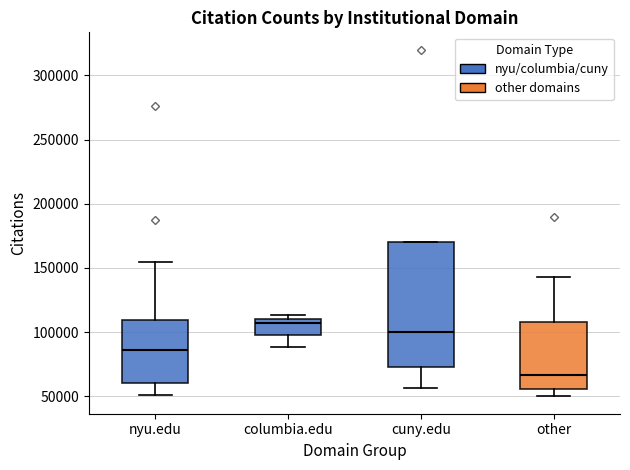

Reading left to right, transcribe this box plot: for each box, give where its median line is, the range the box spans, and where its two whiskers end, as read against the y-axis. The values are not printed on the chart, so give them approximately, as read against the axis.

nyu.edu: median 85000, box 60000 to 110000, whiskers 50000 to 155000
columbia.edu: median 105000, box 100000 to 110000, whiskers 90000 to 115000
cuny.edu: median 100000, box 75000 to 170000, whiskers 55000 to 170000
other: median 65000, box 55000 to 110000, whiskers 50000 to 145000